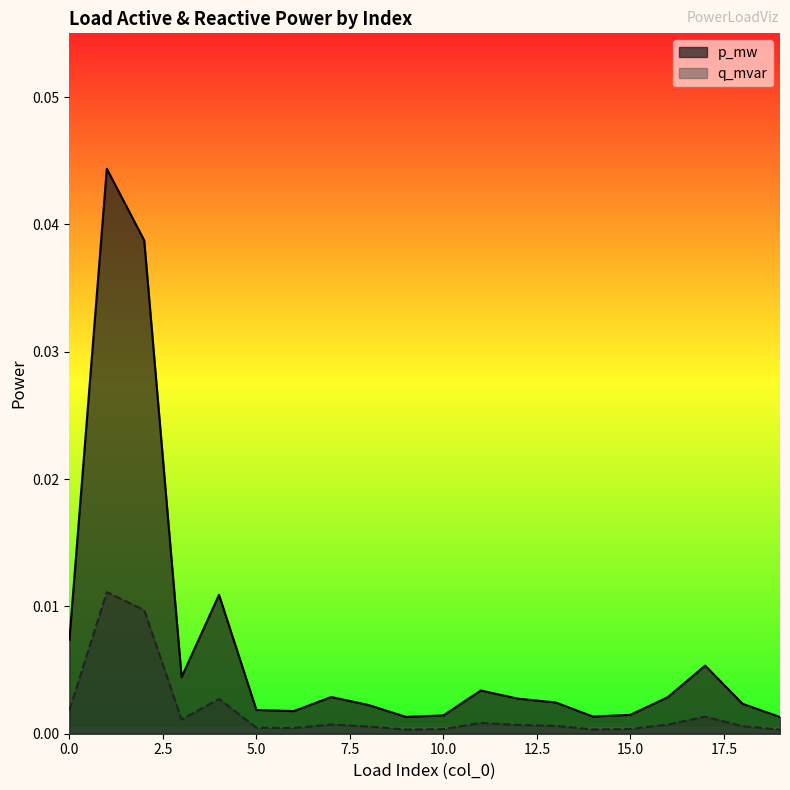

True or false: p_mw has more than 2 points higher than both neighbors.

True